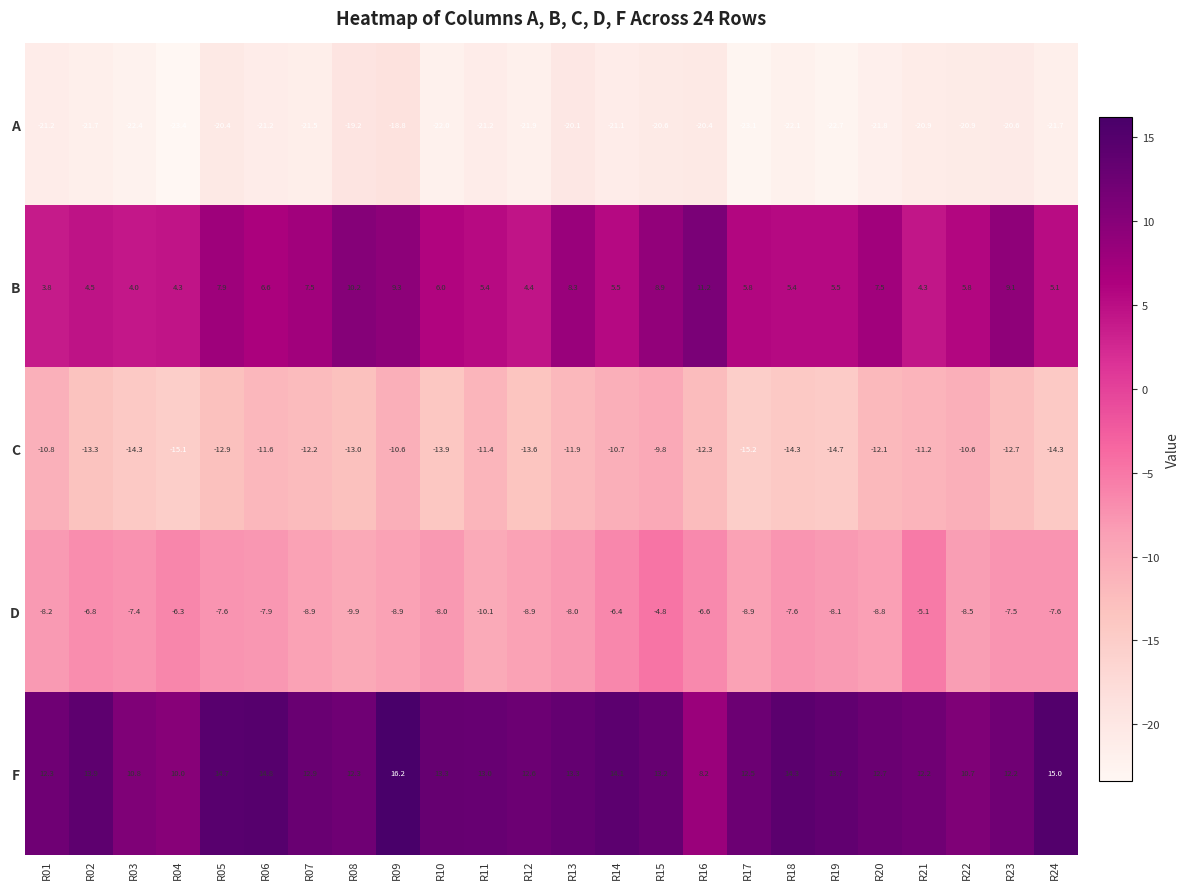

Where is D nearest to the value -7?

R02